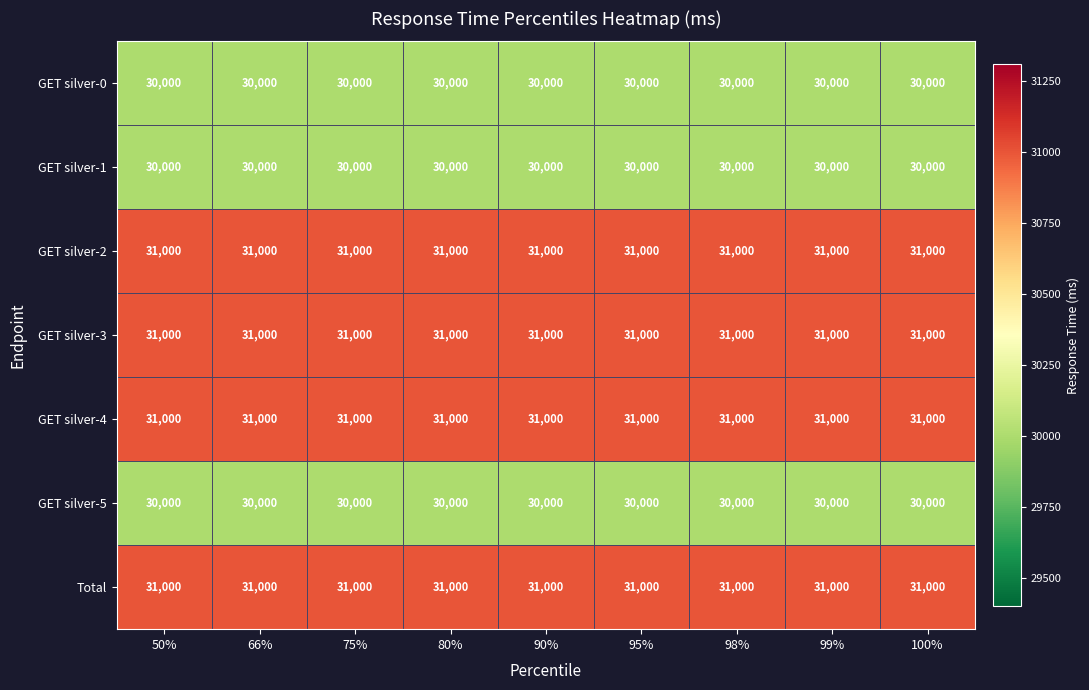

What is the difference between the highest and lowest values at 66%?

1000